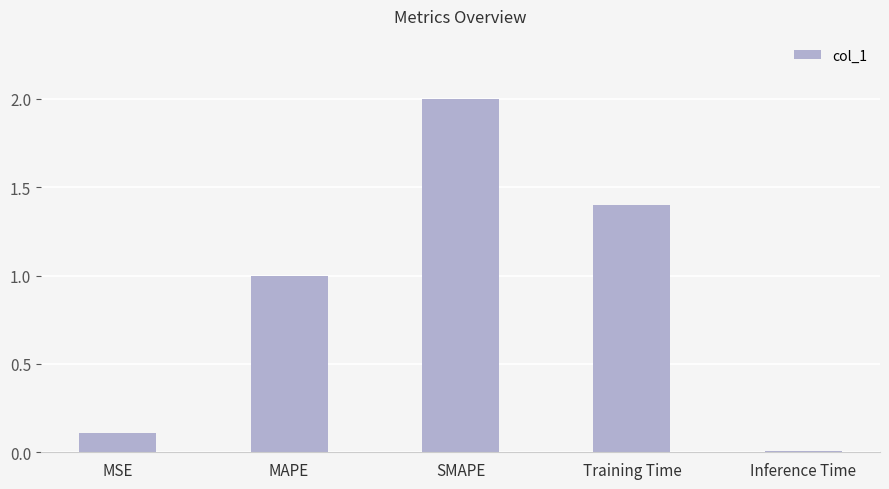

What is the value of the 3rd bar from the left?

2.0